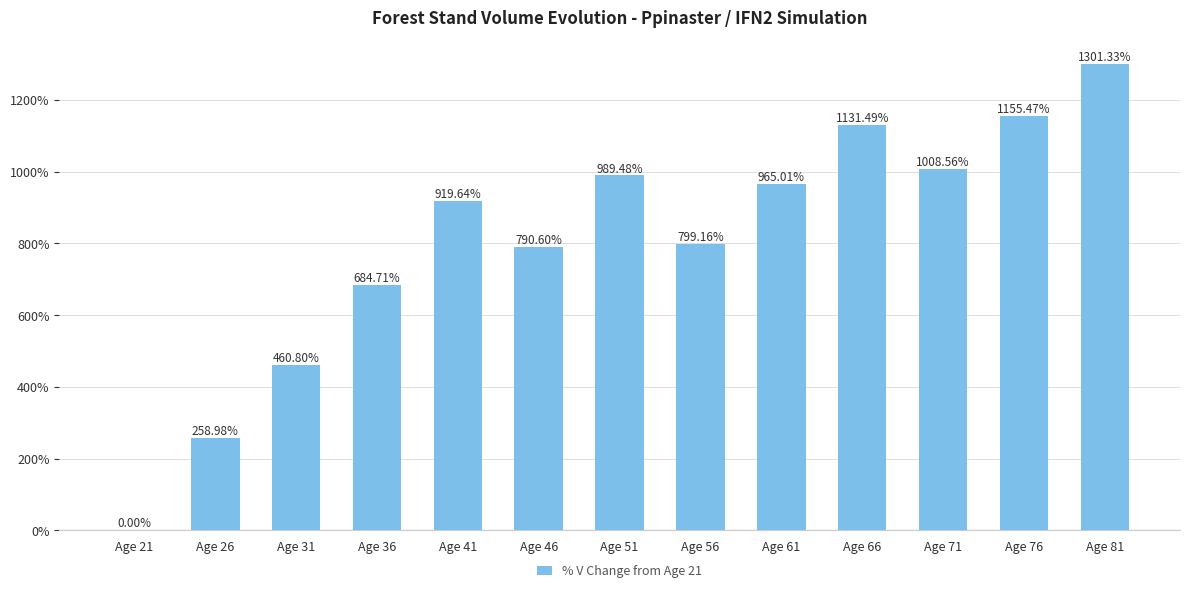

Approximately how many times larger is the value at Age 41 compared to Age 51?

0.9